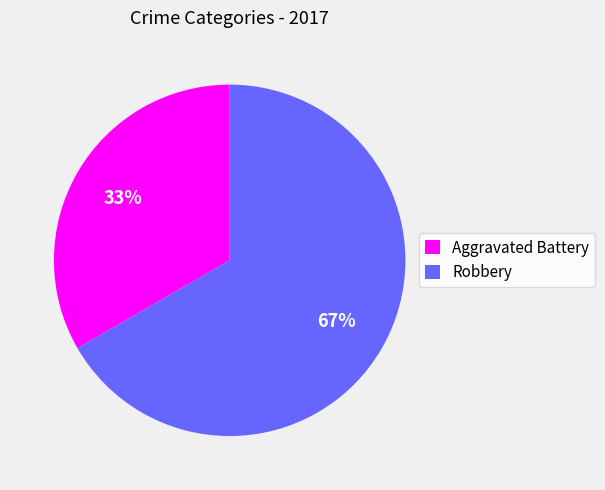

Between Aggravated Battery and Robbery, which is larger?

Robbery